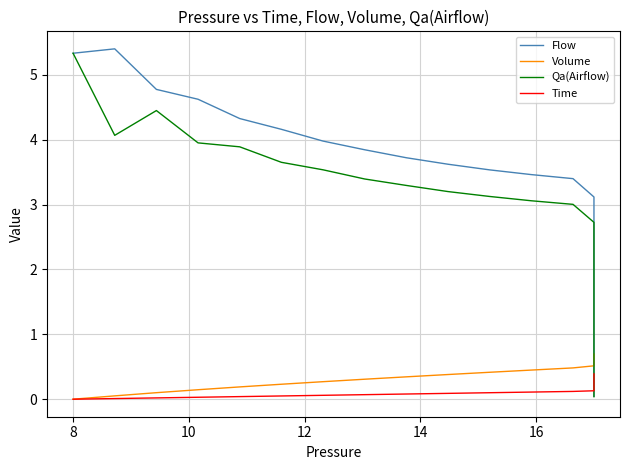

What is the value of the Volume point at the 24th from the left?

0.7